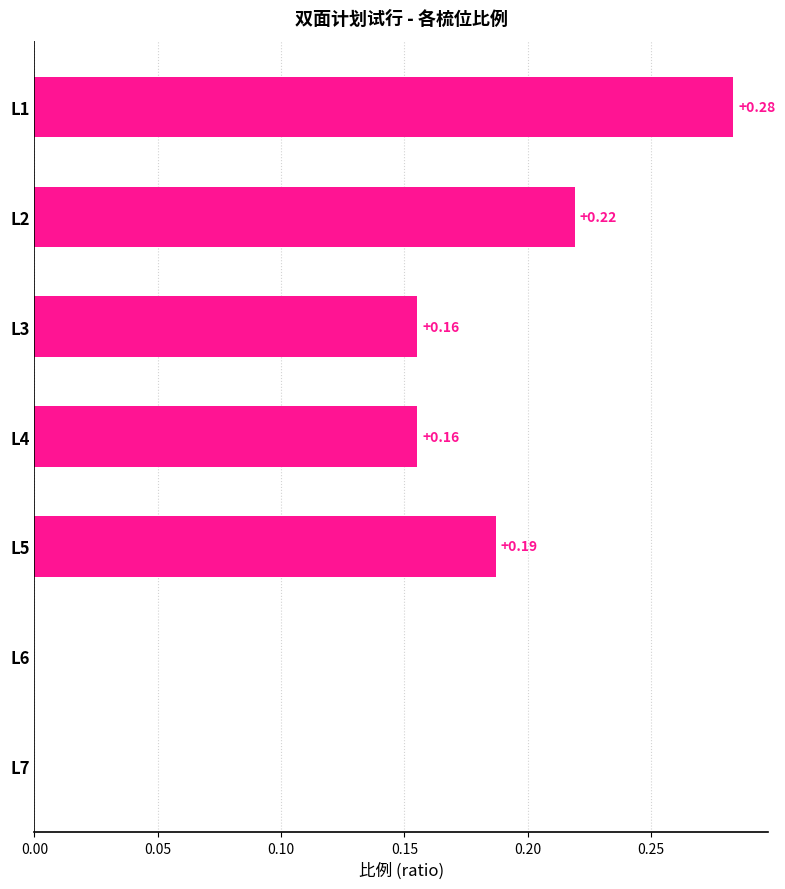

What is the sum of all values?

1.0